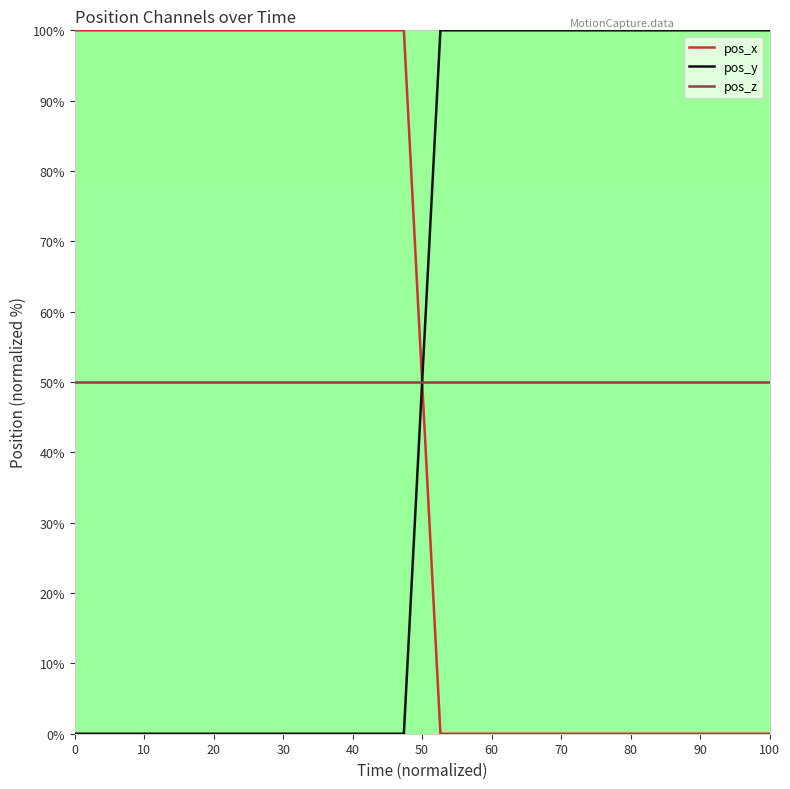

Does the chart have visible grid lines?

No